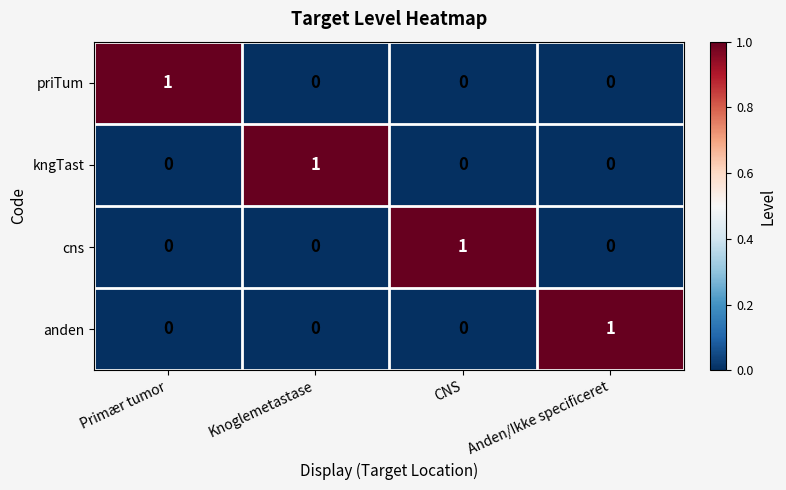

Which category has the highest value in the kngTast series?

Knoglemetastase